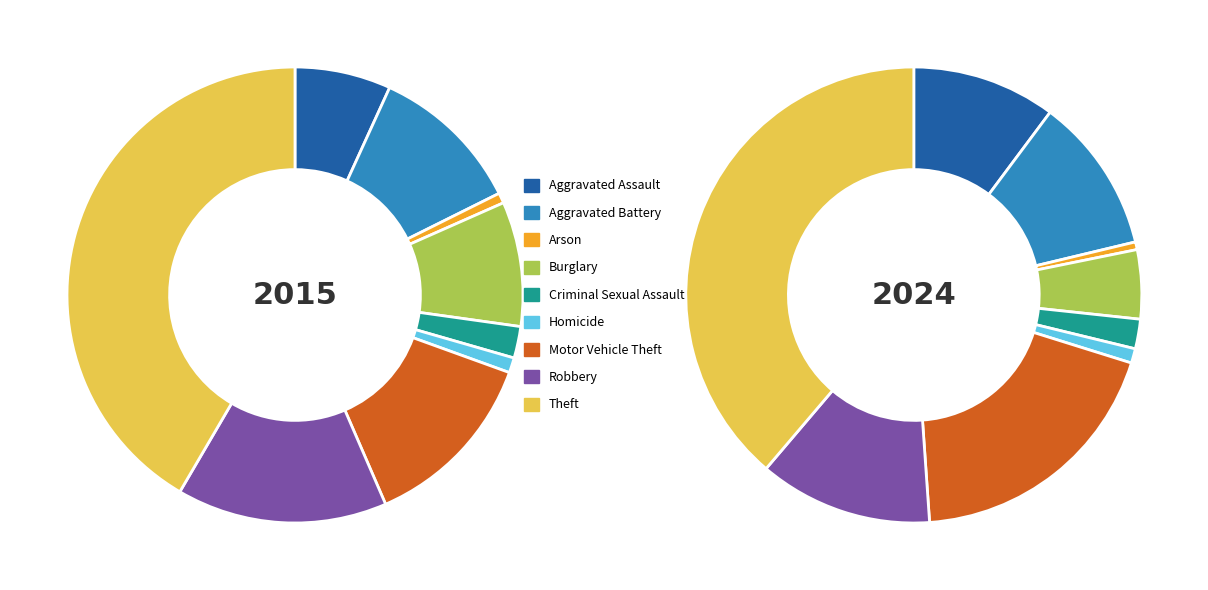

Count the number of slices in the pie.

9